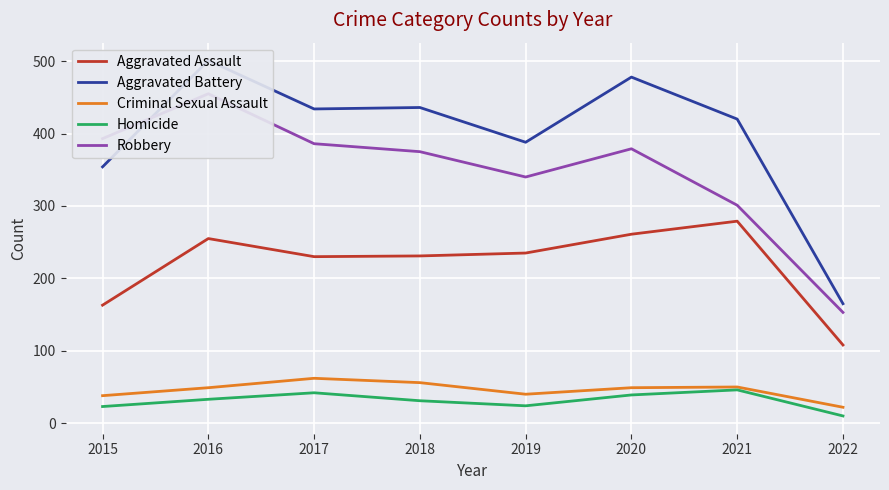

What is the difference between the maximum and minimum values in the Robbery series?

302